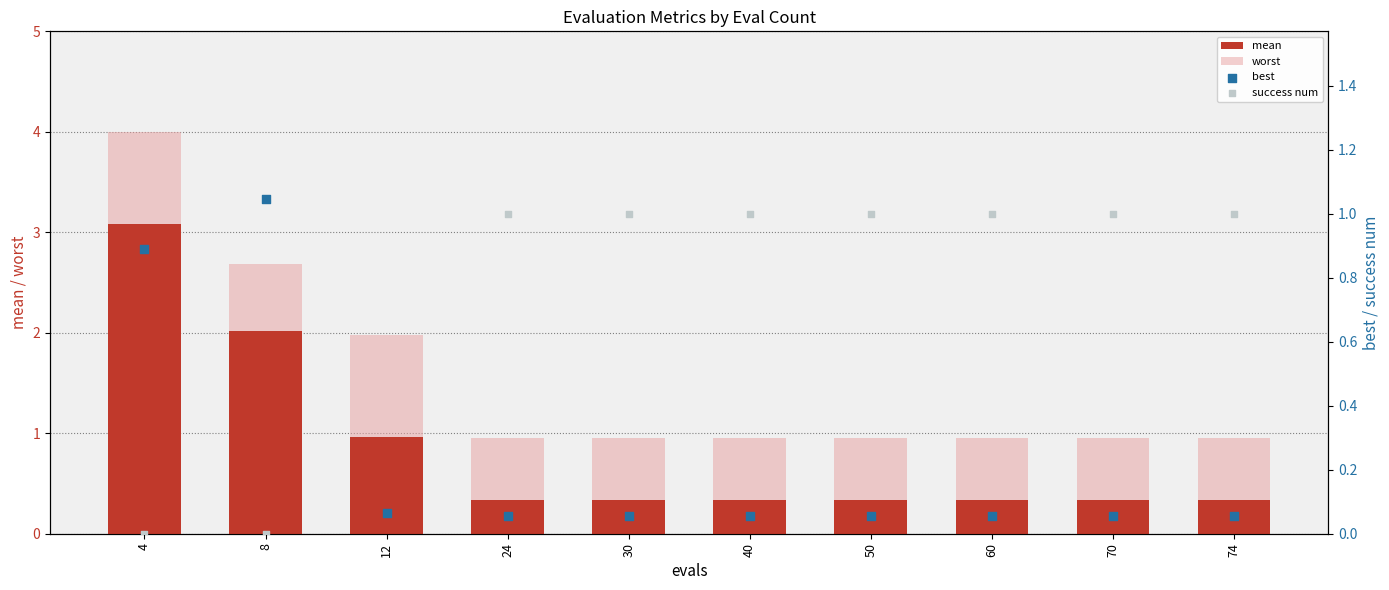

What are all the series names shown in the legend?

mean, worst, best, success num